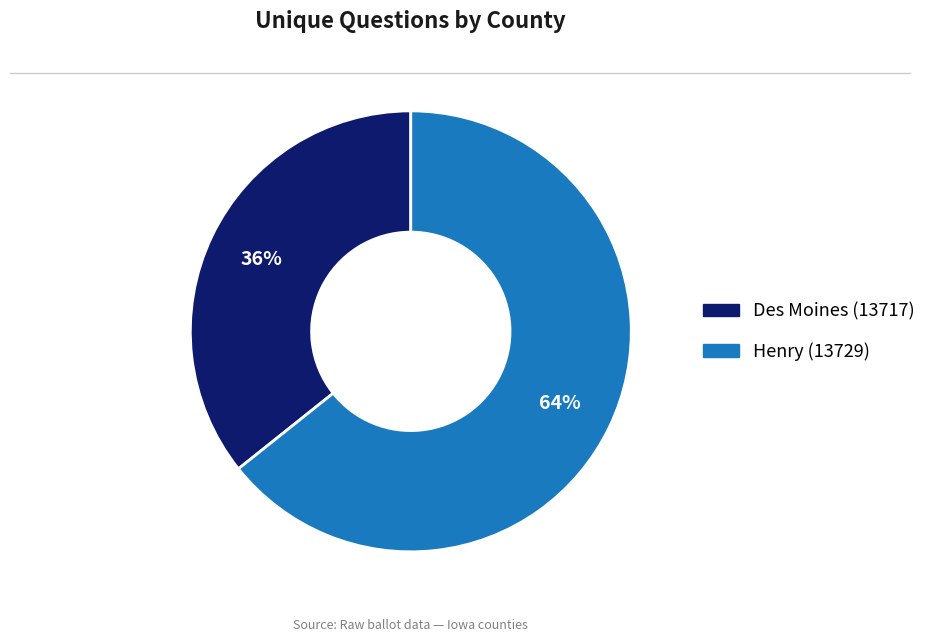

Do Des Moines (13717) and Henry (13729) together represent more than half of the pie?

Yes